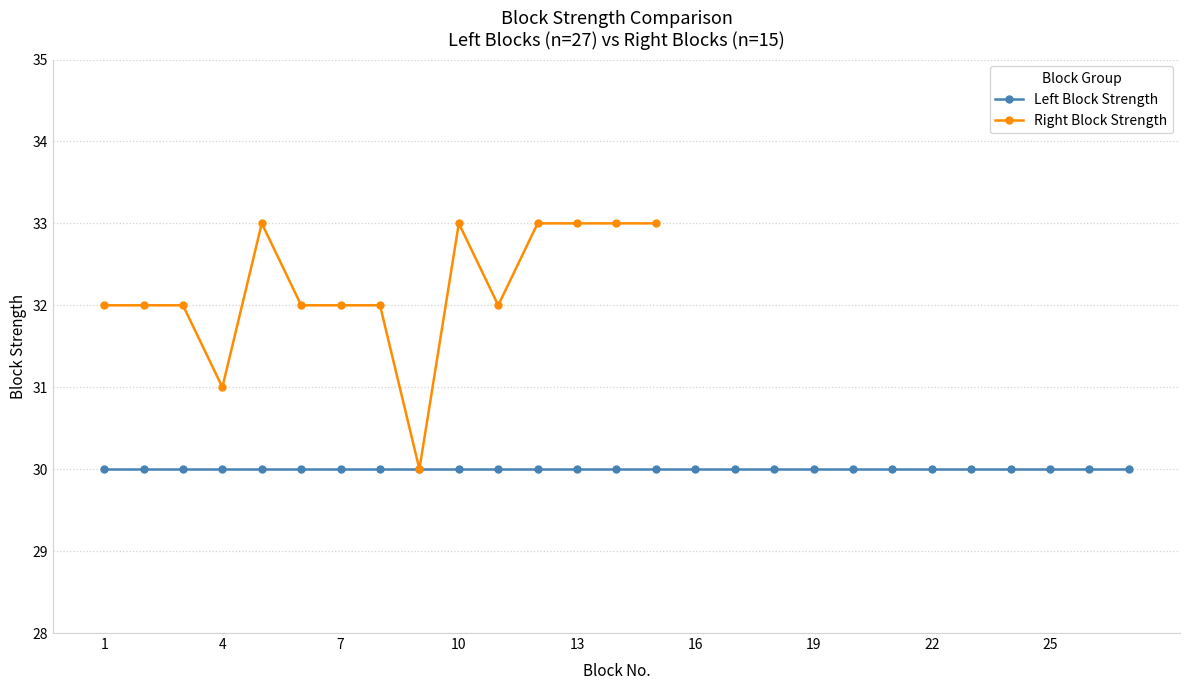

What is the highest value of the Right Block Strength series?

33